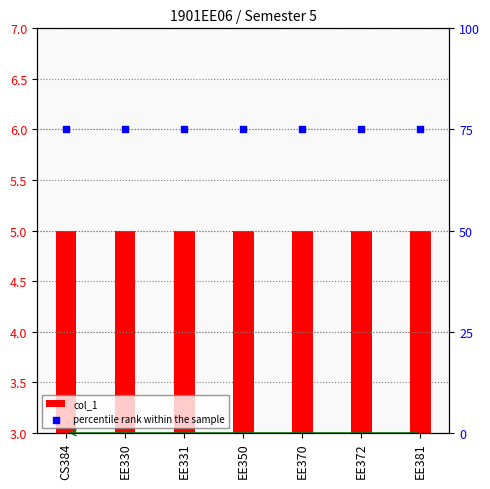

What are all the series names shown in the legend?

col_1, percentile rank within the sample